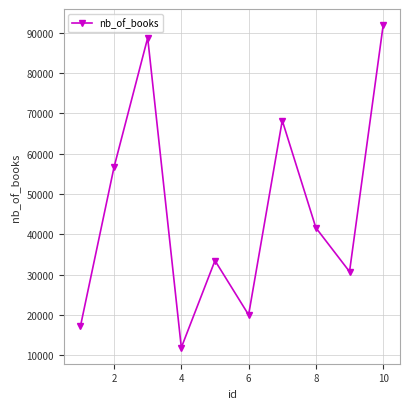

True or false: the data has more than 1 interior local peaks.

True